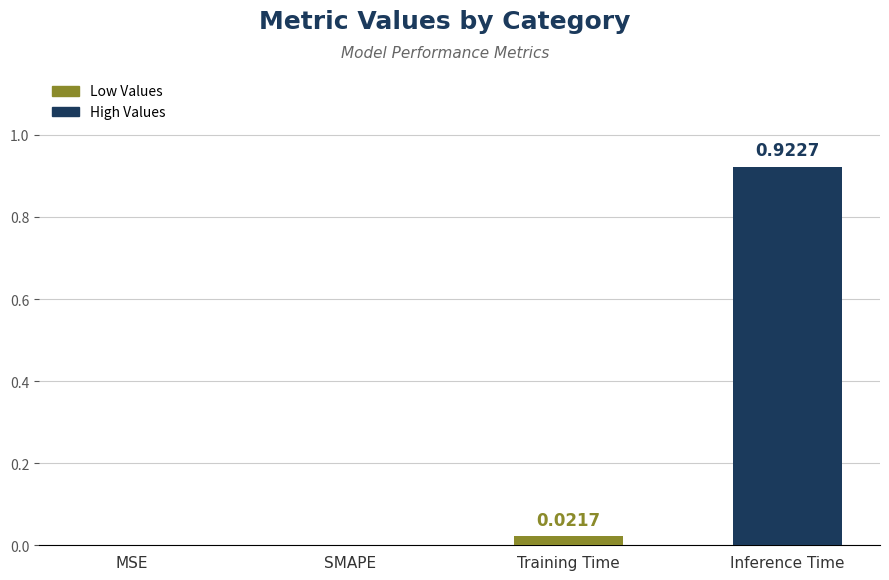

The chart shows a value of 0.0 at MSE. True or false?

True